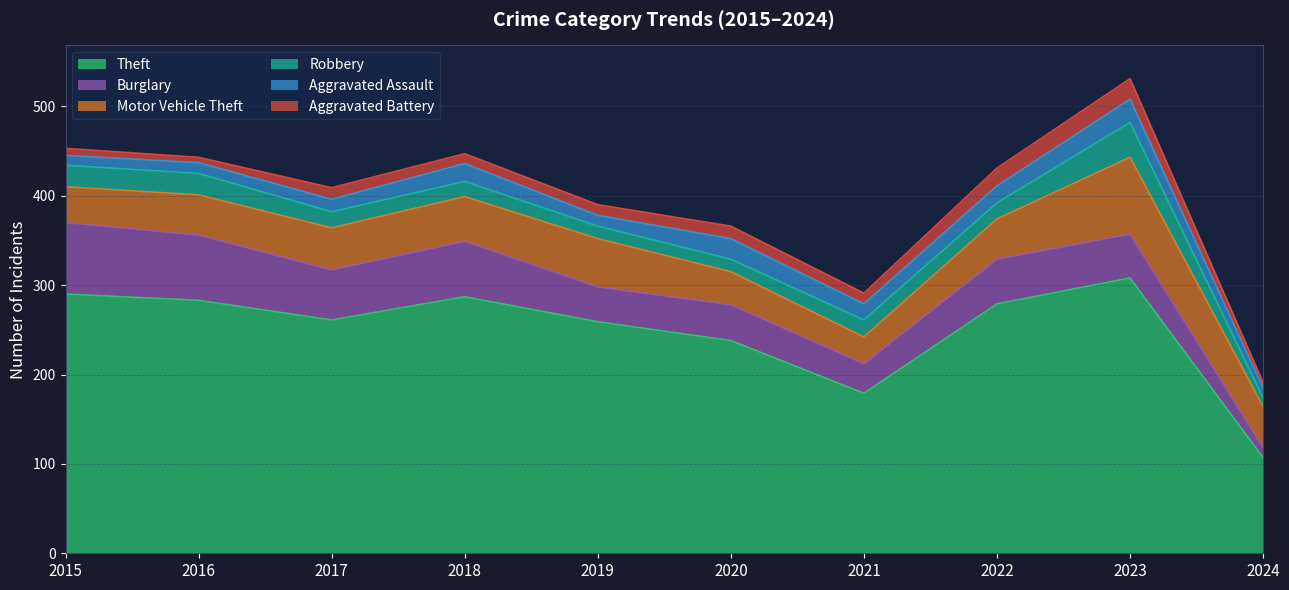

In Motor Vehicle Theft, how many points are lower than both neighbors (excluding endpoints)?

1